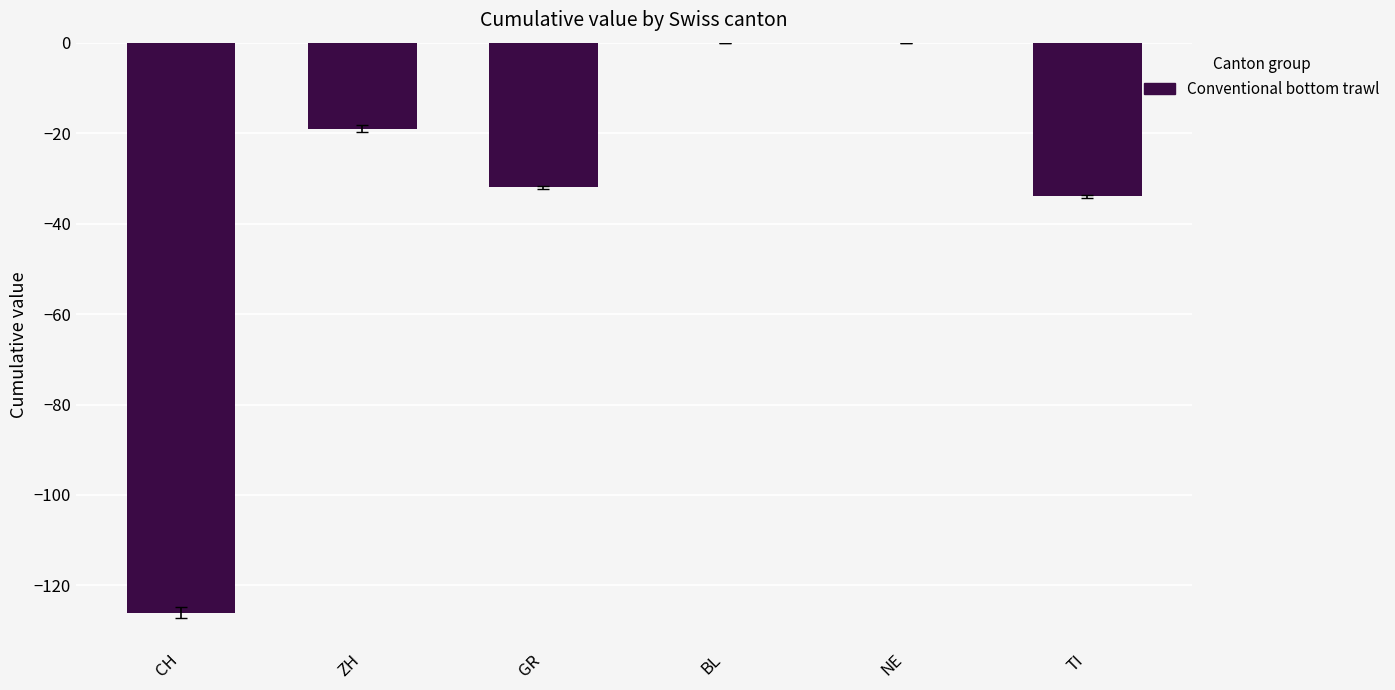

True or false: the data shows -7 at TI.

False